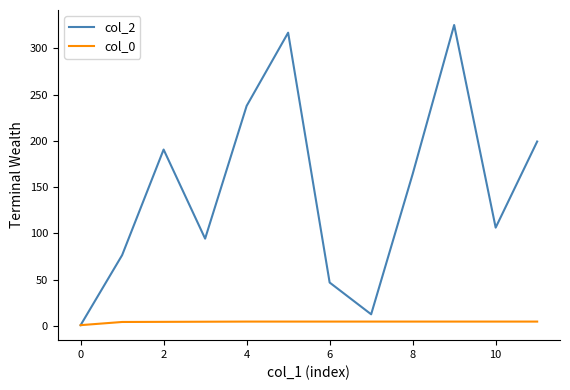

Which series has the largest total across all categories?

col_2